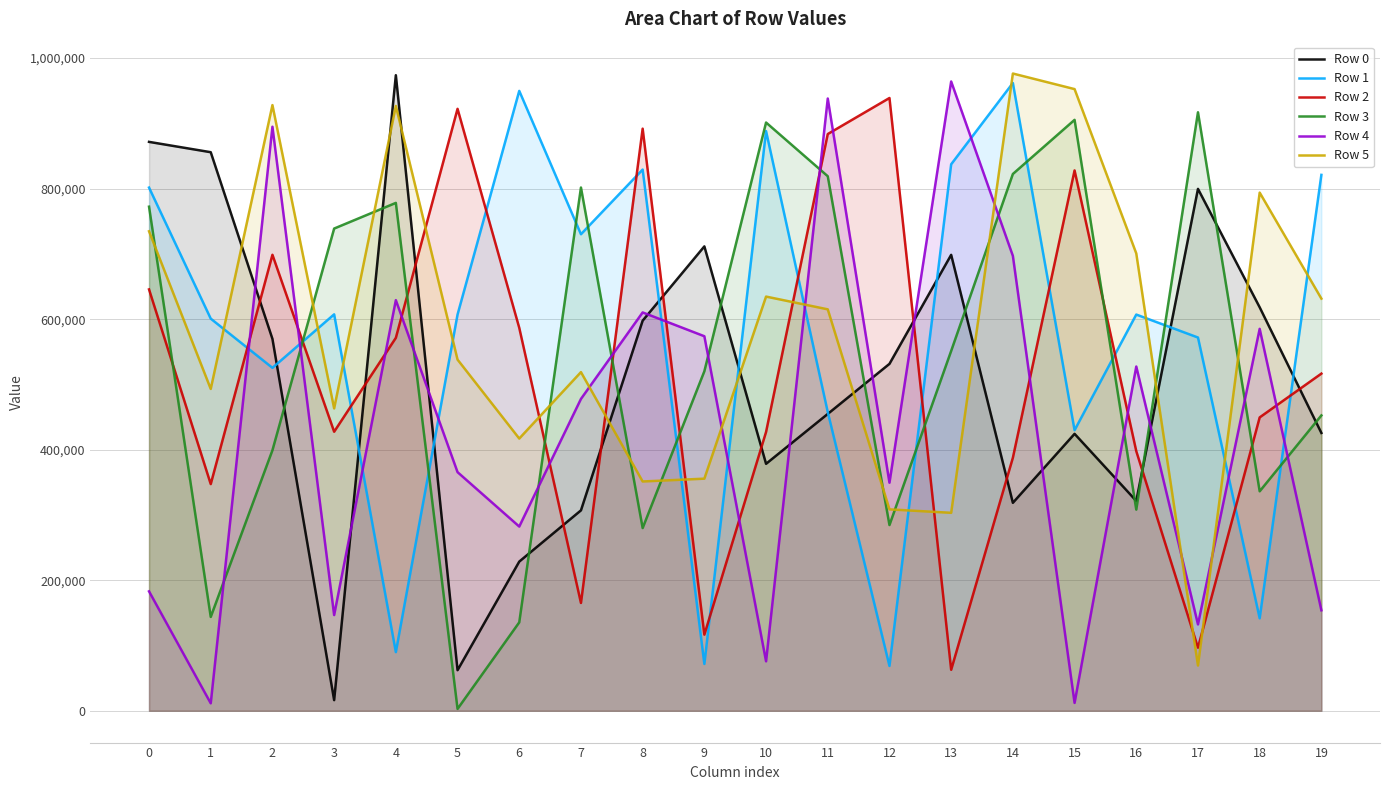

Which category has the highest value in the Row 2 series?

12